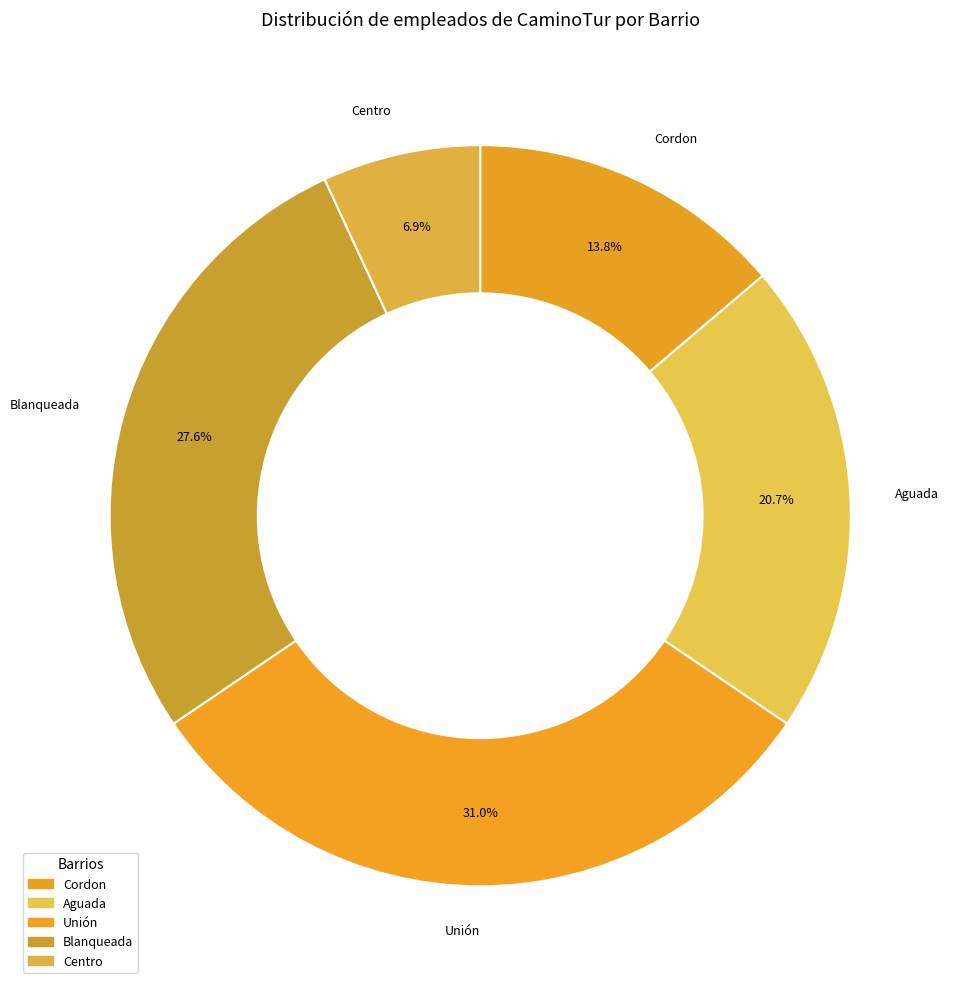

Which category has the smallest portion of the pie?

Centro